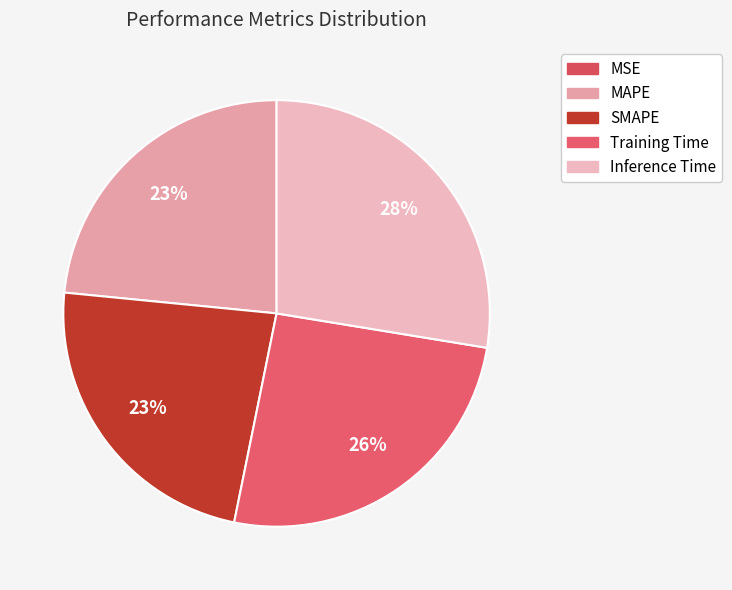

Which has a higher value, SMAPE or MSE?

SMAPE